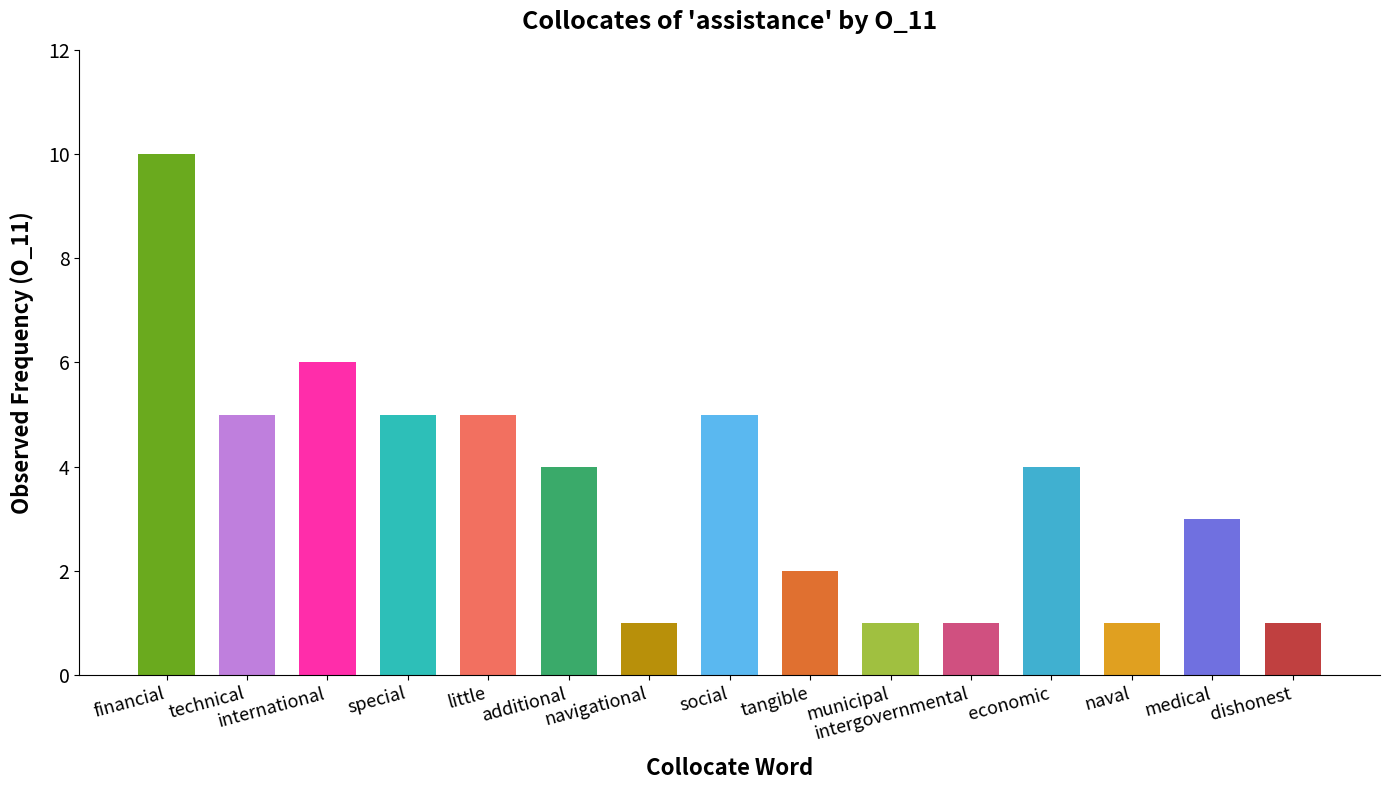

What is the average value?

4